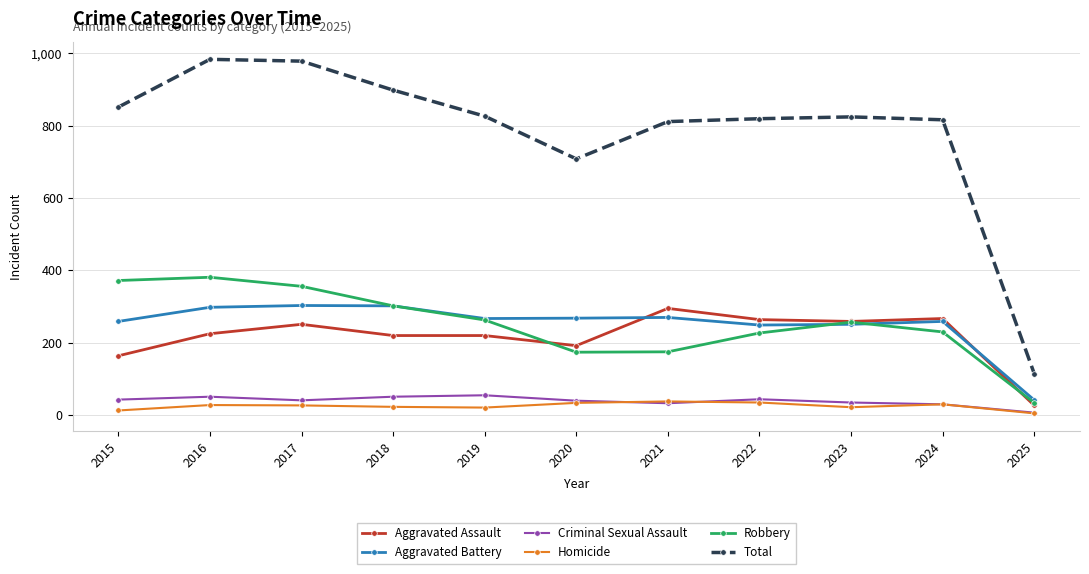

What is the total value across all series at 2017?

1956